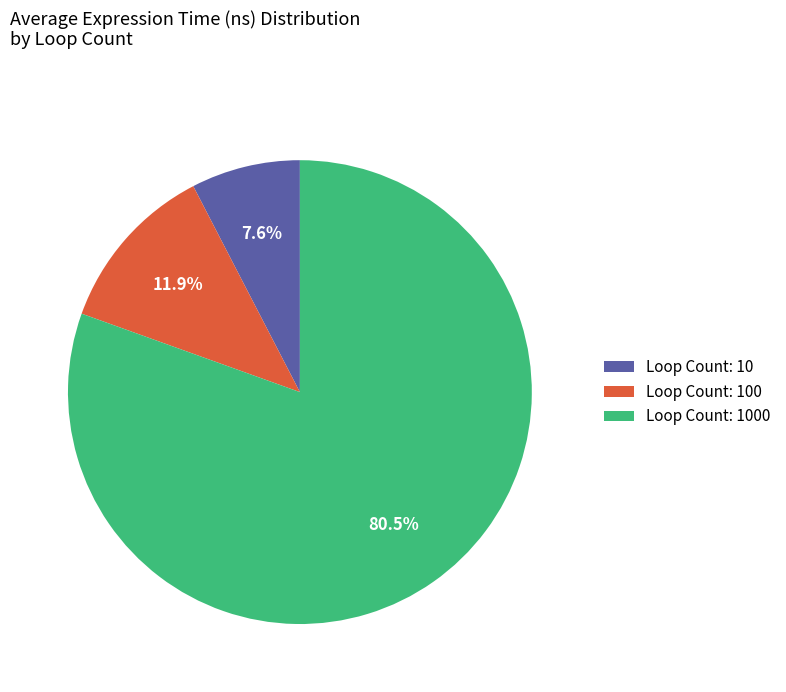

What percentage do Loop Count: 1000 and Loop Count: 100 together represent?

92.4%